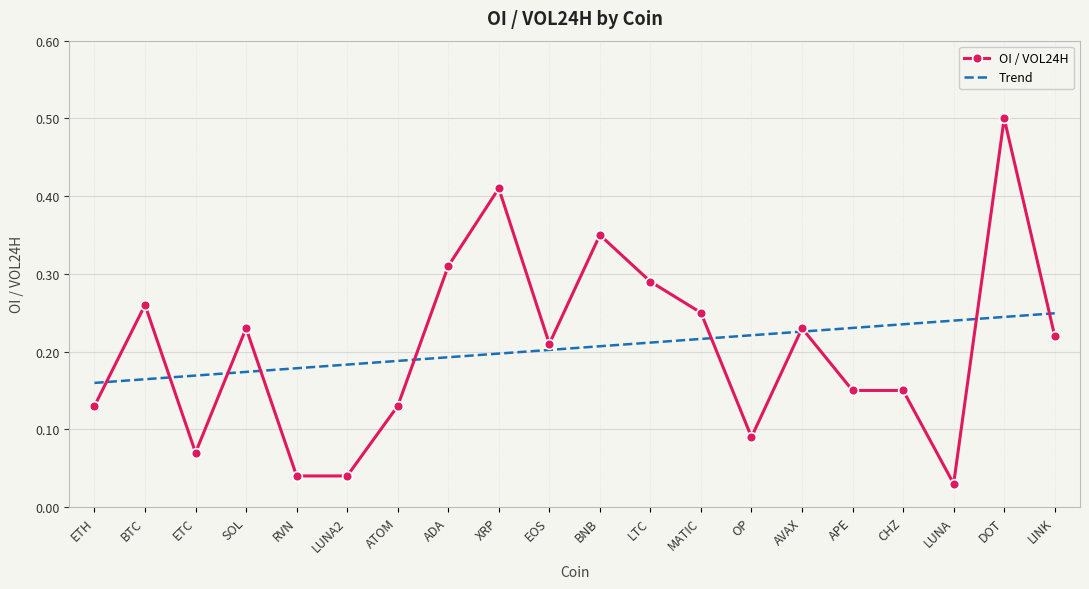

At which category is the sum across all series the highest?

DOT